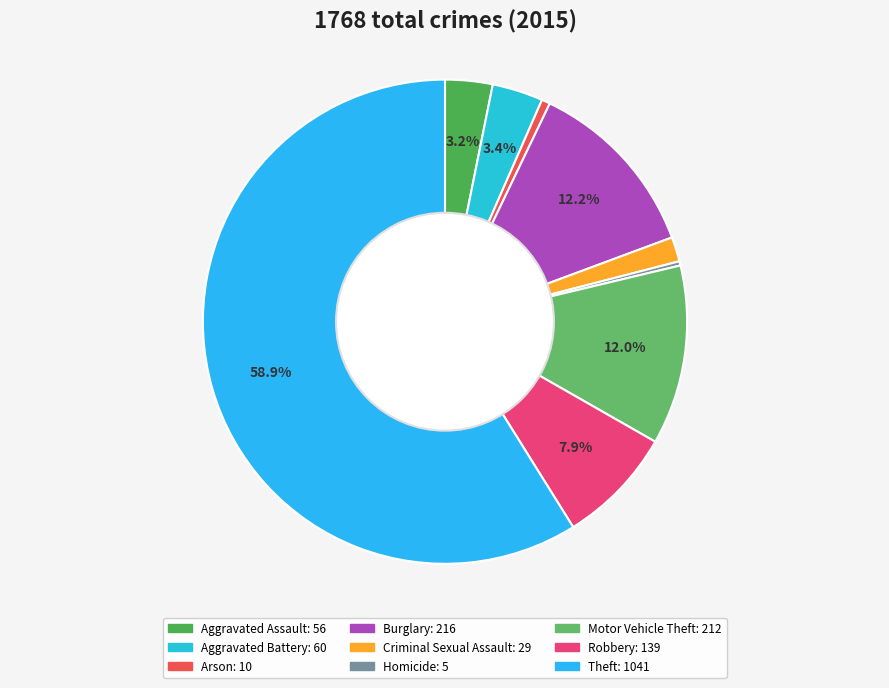

Is it true that Criminal Sexual Assault is 1% of the pie?

False